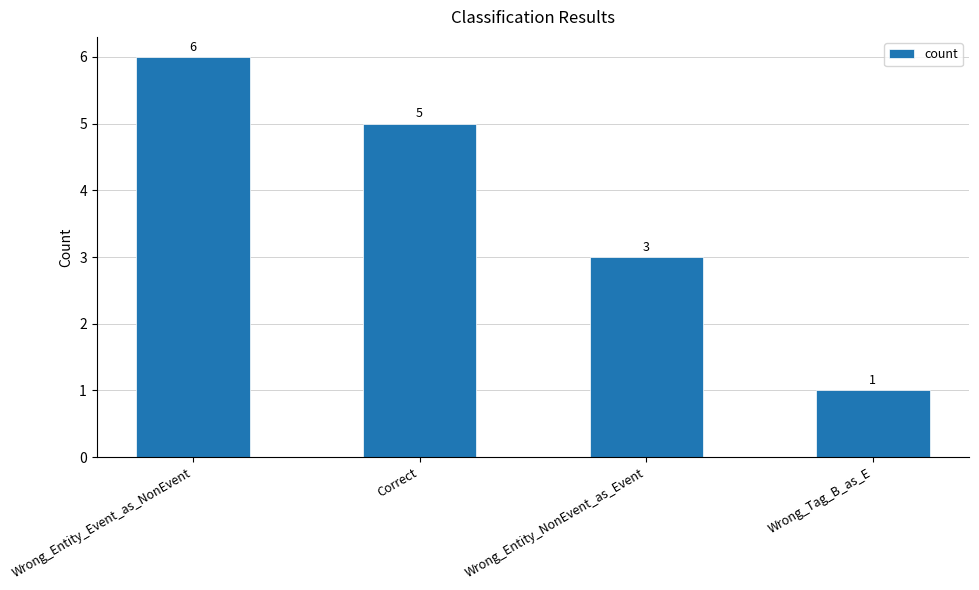

What is the change in value from Wrong_Entity_NonEvent_as_Event to Wrong_Tag_B_as_E?

-2